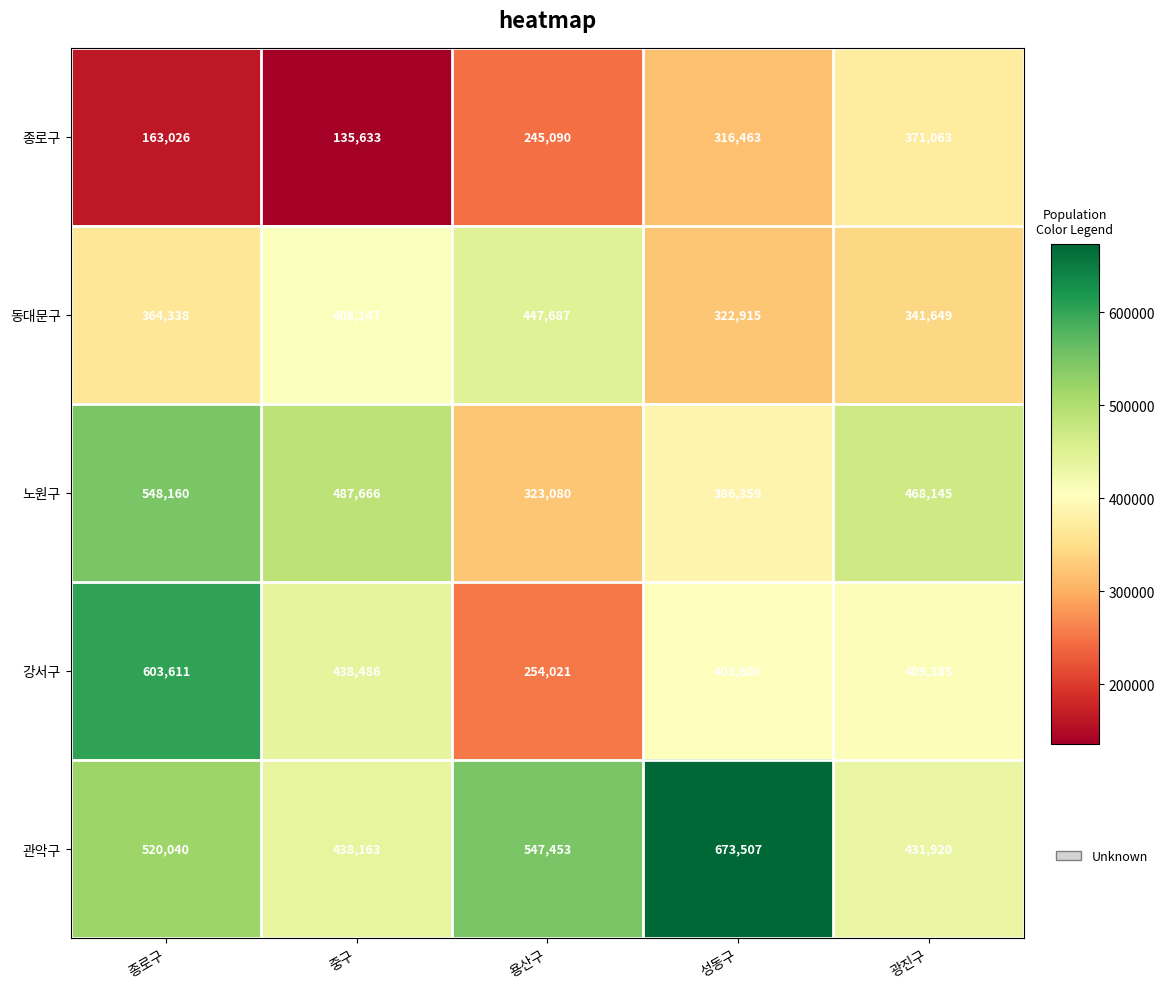

What is the difference between the maximum and minimum values in the 동대문구 series?

124772